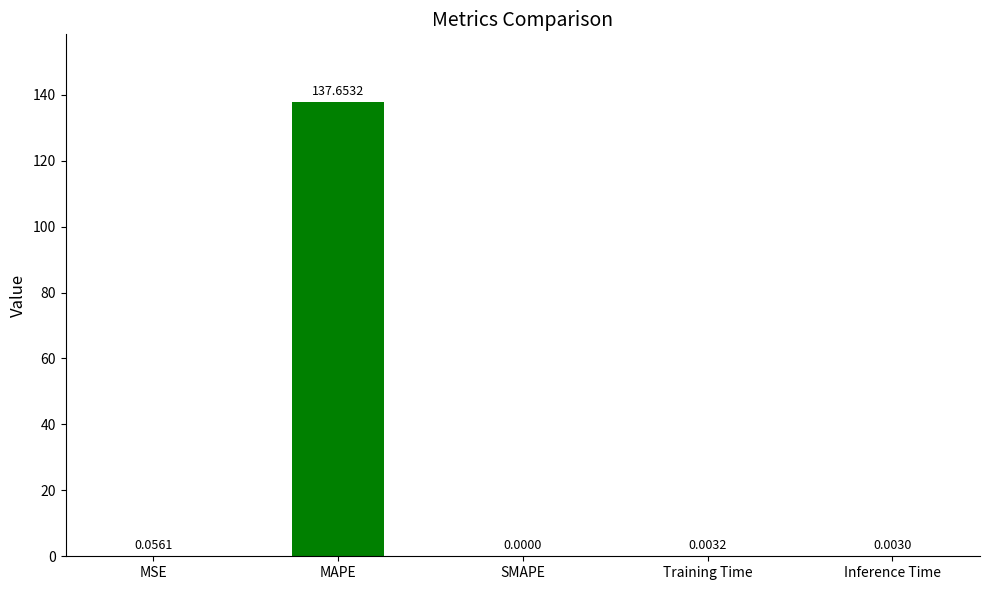

What is the maximum value shown in the chart?

137.7